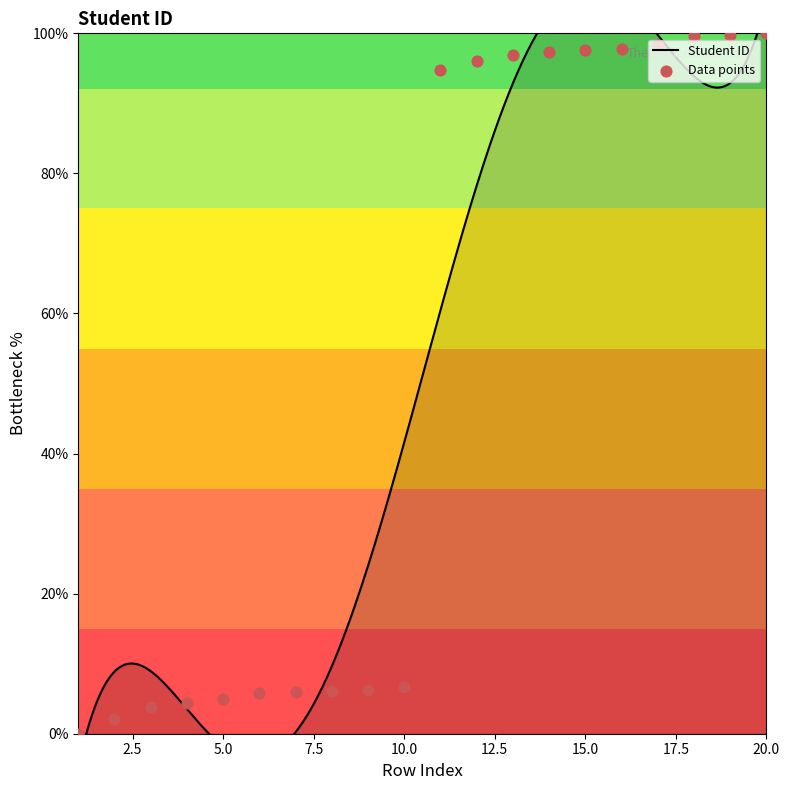

Approximately how many times larger is the value at 17 compared to 4?

22.1